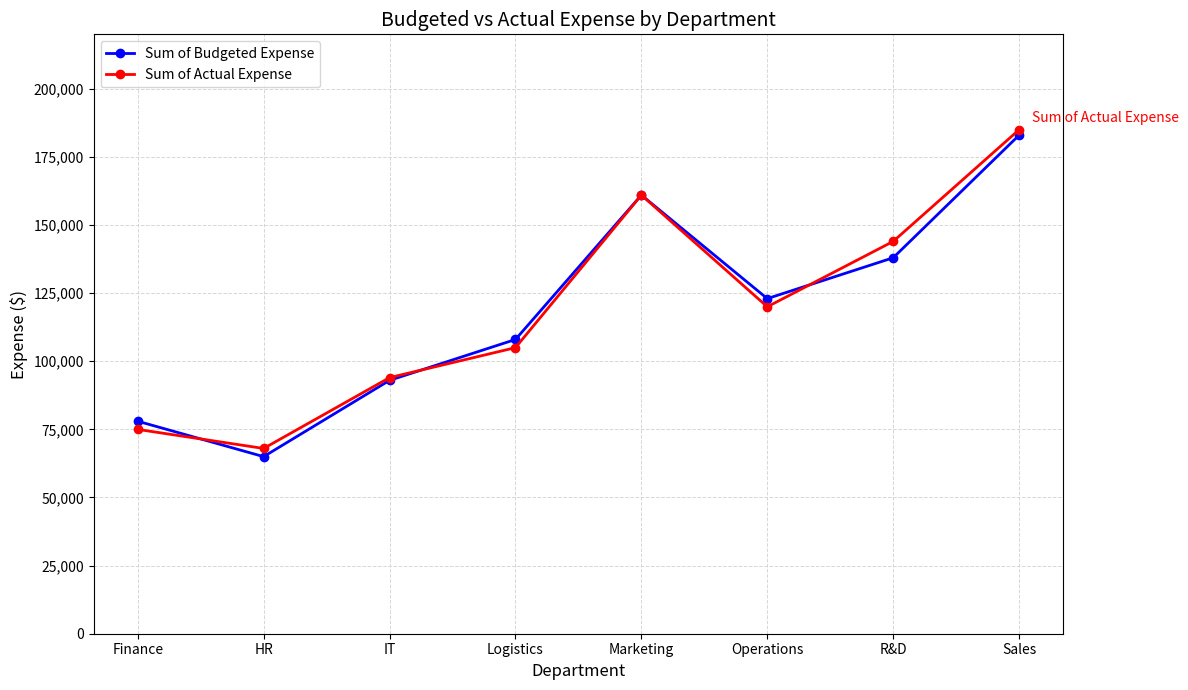

What is the value of the Sum of Budgeted Expense point at the 5th from the left?

161000